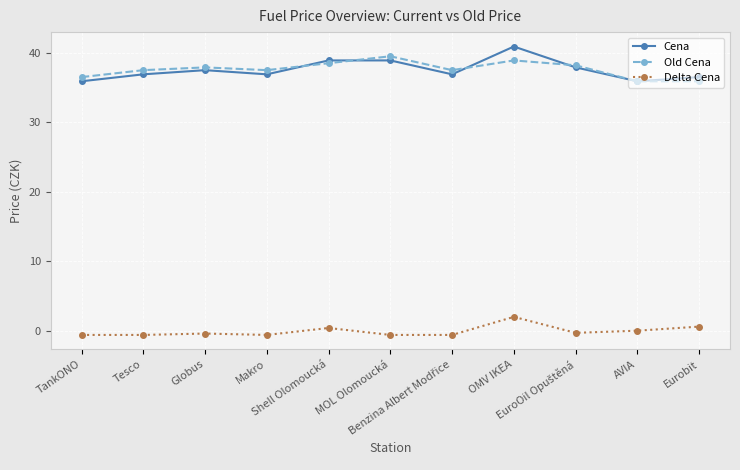

What is the minimum value for Old Cena?

35.9